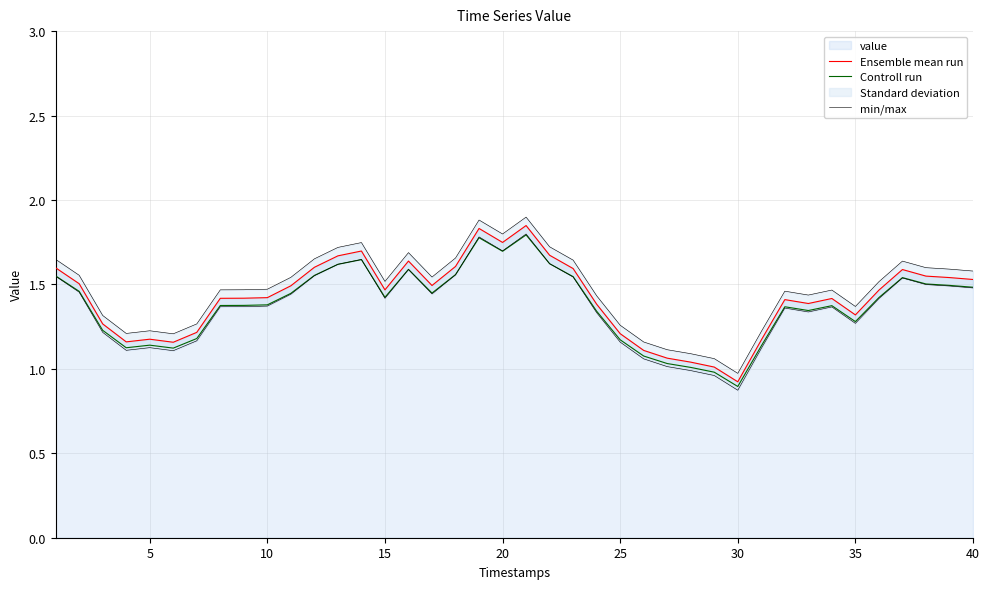

How many data points does each series have?

40